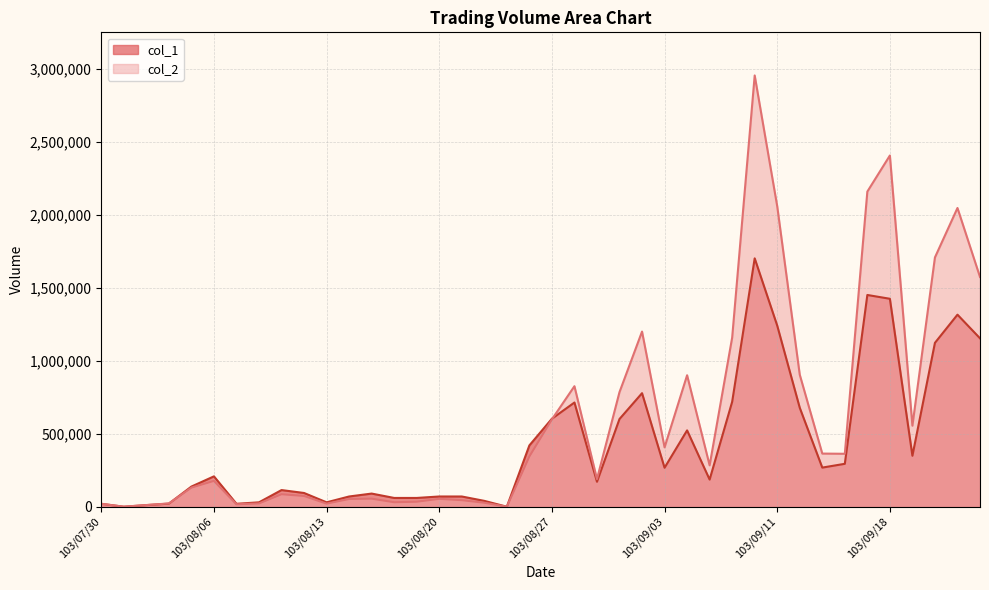

Reading right to left, what are all the values shown in this chart?

col_1: 103/09/24=1154000	103/09/23=1316000	103/09/22=1123000	103/09/19=349000	103/09/18=1425000	103/09/17=1451000	103/09/16=294000	103/09/15=268000	103/09/12=678000	103/09/11=1241000	103/09/10=1702000	103/09/09=719000	103/09/05=186000	103/09/04=523000	103/09/03=267000	103/09/02=778000	103/09/01=601000	103/08/29=171000	103/08/28=714000	103/08/27=603000	103/08/26=420000	103/08/25=0	103/08/22=40000	103/08/21=70000	103/08/20=70000	103/08/19=60000	103/08/18=60000	103/08/15=90000	103/08/14=70000	103/08/13=30000	103/08/12=94000	103/08/11=114000	103/08/08=30000	103/08/07=20000	103/08/06=208000	103/08/05=138000	103/08/04=21000	103/08/01=11000	103/07/31=0	103/07/30=20000
col_2: 103/09/24=1574410	103/09/23=2047160	103/09/22=1708290	103/09/19=555220	103/09/18=2406870	103/09/17=2159570	103/09/16=362660	103/09/15=364070	103/09/12=904600	103/09/11=2059010	103/09/10=2955390	103/09/09=1158660	103/09/05=283420	103/09/04=900910	103/09/03=406720	103/09/02=1200220	103/09/01=785400	103/08/29=189380	103/08/28=825810	103/08/27=598630	103/08/26=344610	103/08/25=0	103/08/22=27200	103/08/21=44800	103/08/20=54000	103/08/19=34200	103/08/18=30600	103/08/15=55200	103/08/14=52900	103/08/13=21000	103/08/12=73620	103/08/11=85560	103/08/08=22400	103/08/07=16600	103/08/06=177020	103/08/05=130800	103/08/04=22480	103/08/01=11290	103/07/31=0	103/07/30=19800